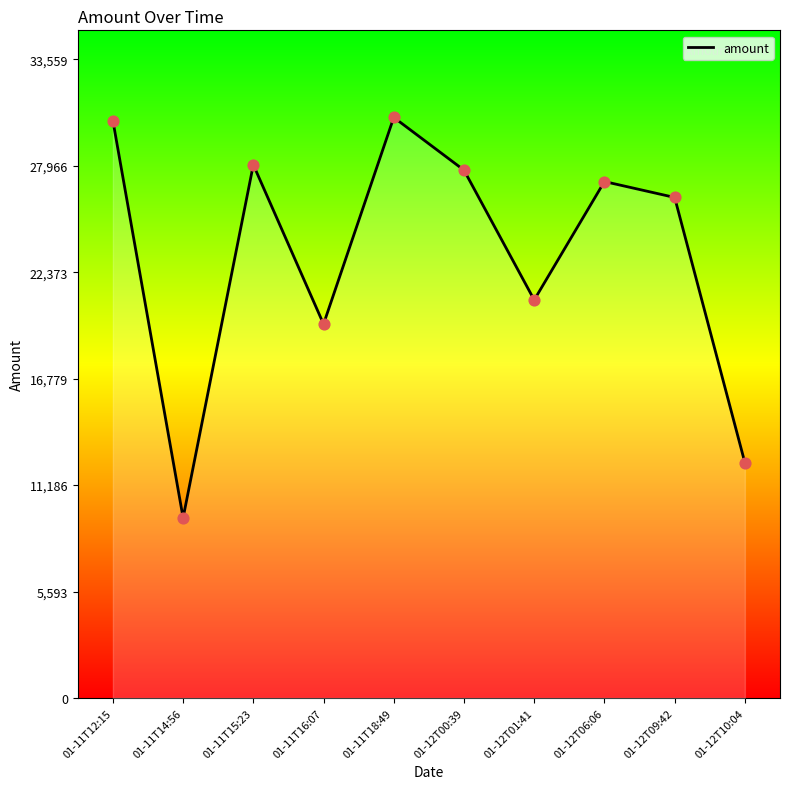

Approximately how many times larger is the value at 01-11T18:49 compared to 01-12T01:41?

1.5